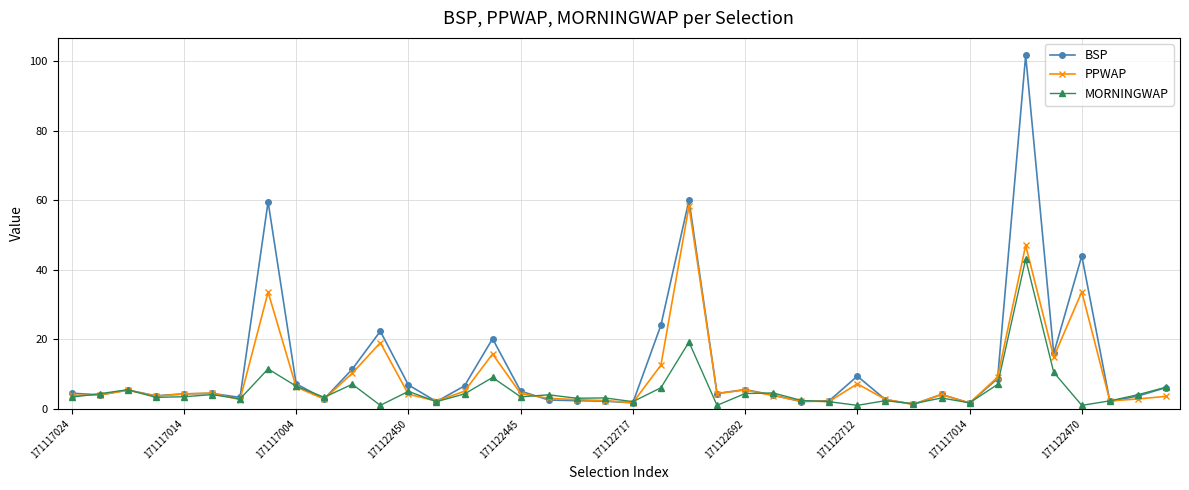

Which series has the widest spread of values?

BSP